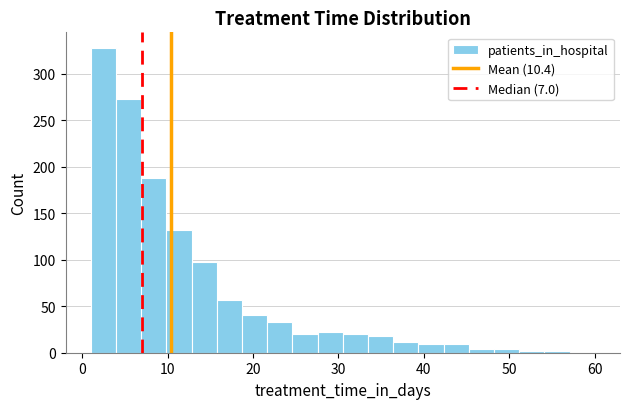

Around what value on the x-axis is the tallest bar? Give the approximate position of its centre, as read against the axis.

2